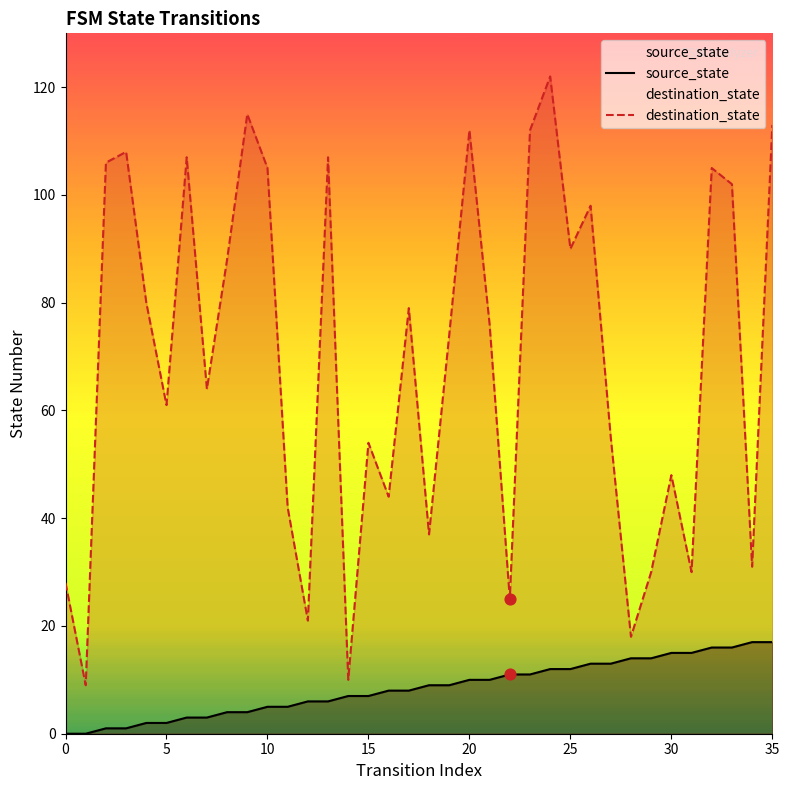

What are all the series names shown in the legend?

source_state, destination_state